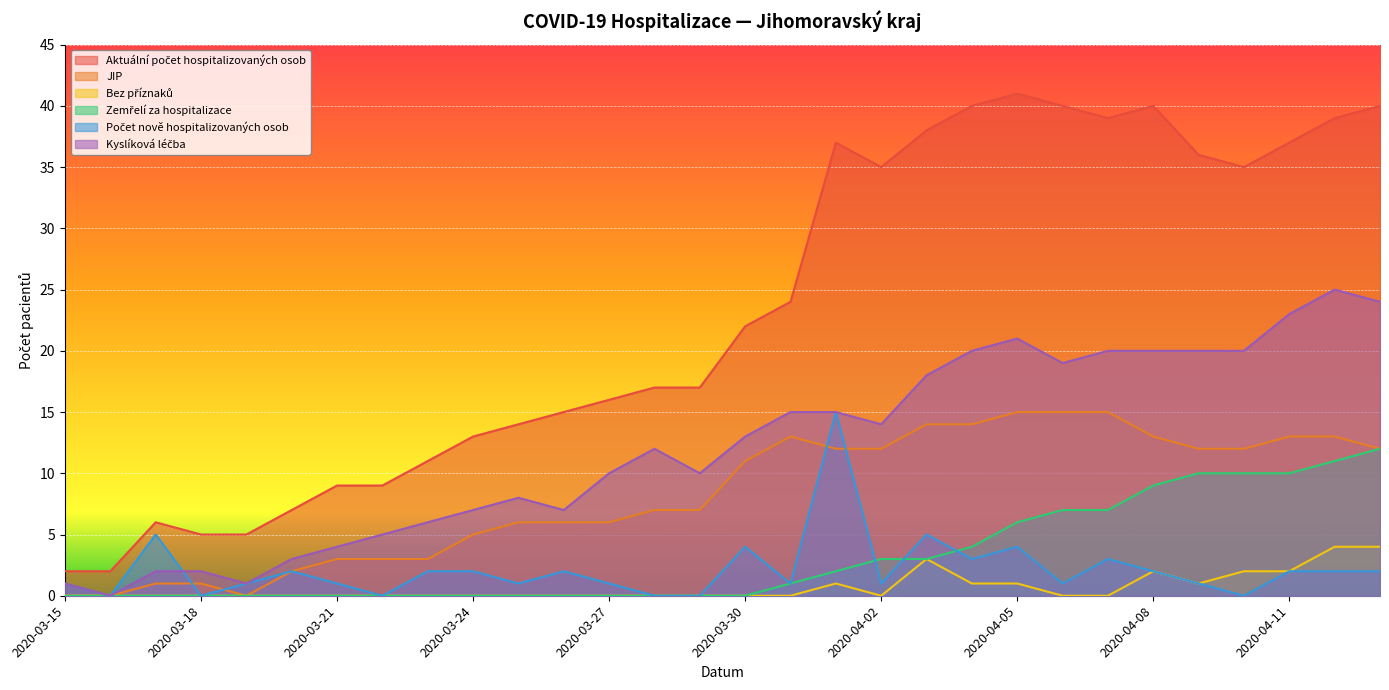

At which category is the sum across all series the highest?

2020-04-12